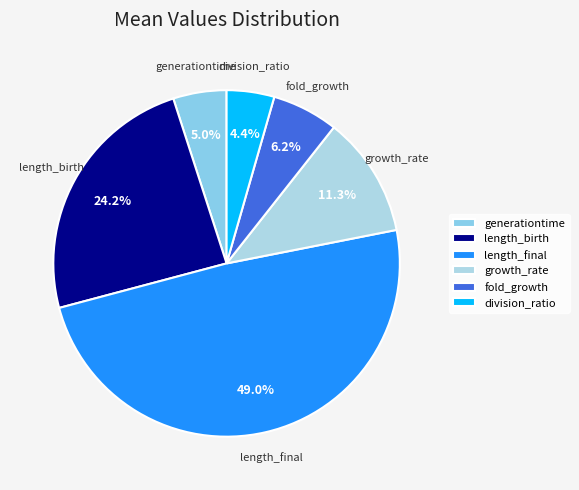

To the nearest percent, what portion does fold_growth represent?

6%